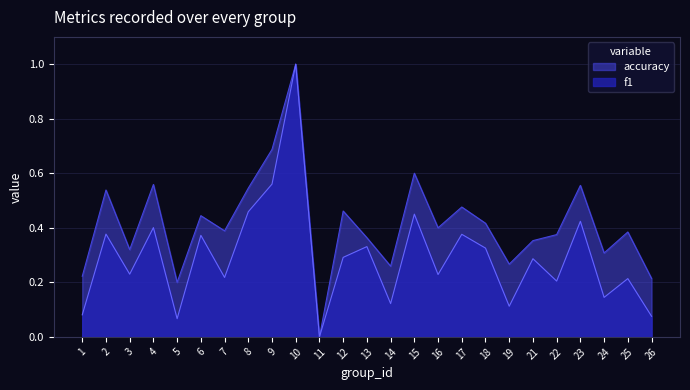

Reading left to right, transcribe all the data shown in this chart.

f1: 1=0.1	2=0.4	3=0.2	4=0.4	5=0.1	6=0.4	7=0.2	8=0.5	9=0.6	10=1.0	11=0.0	12=0.3	13=0.3	14=0.1	15=0.5	16=0.2	17=0.4	18=0.3	19=0.1	21=0.3	22=0.2	23=0.4	24=0.1	25=0.2	26=0.1
accuracy: 1=0.2	2=0.5	3=0.3	4=0.6	5=0.2	6=0.4	7=0.4	8=0.5	9=0.7	10=1.0	11=0.0	12=0.5	13=0.4	14=0.3	15=0.6	16=0.4	17=0.5	18=0.4	19=0.3	21=0.4	22=0.4	23=0.6	24=0.3	25=0.4	26=0.2